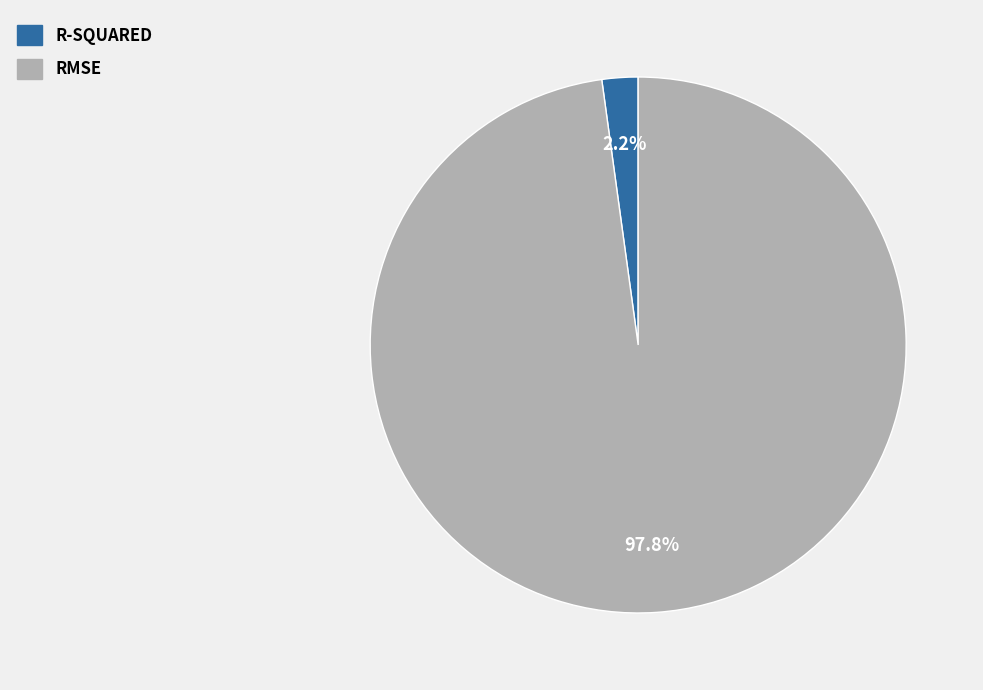

Is there any slice that represents more than half of the pie?

Yes